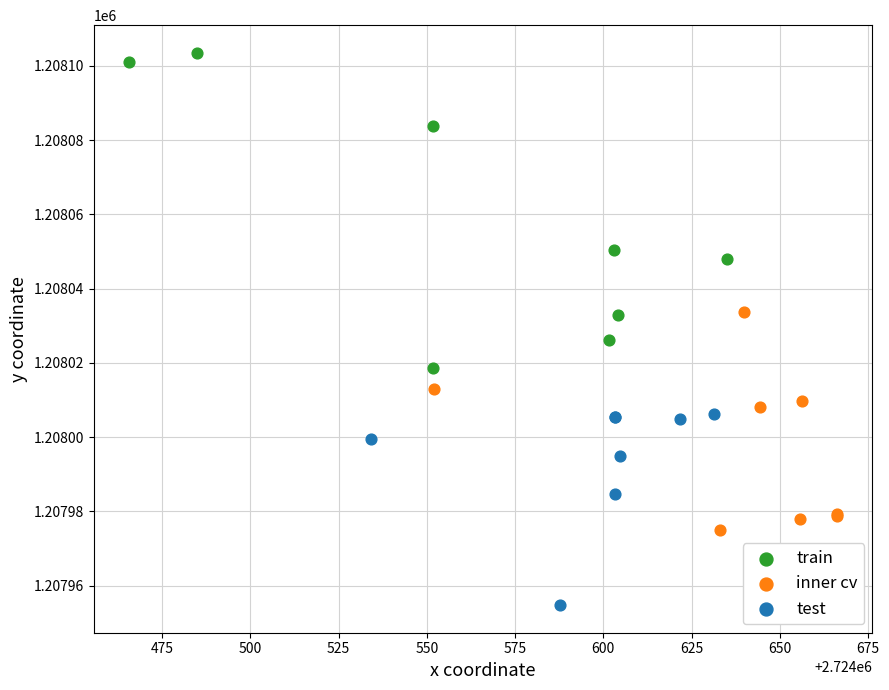

What are all the series names shown in the legend?

train, inner cv, test